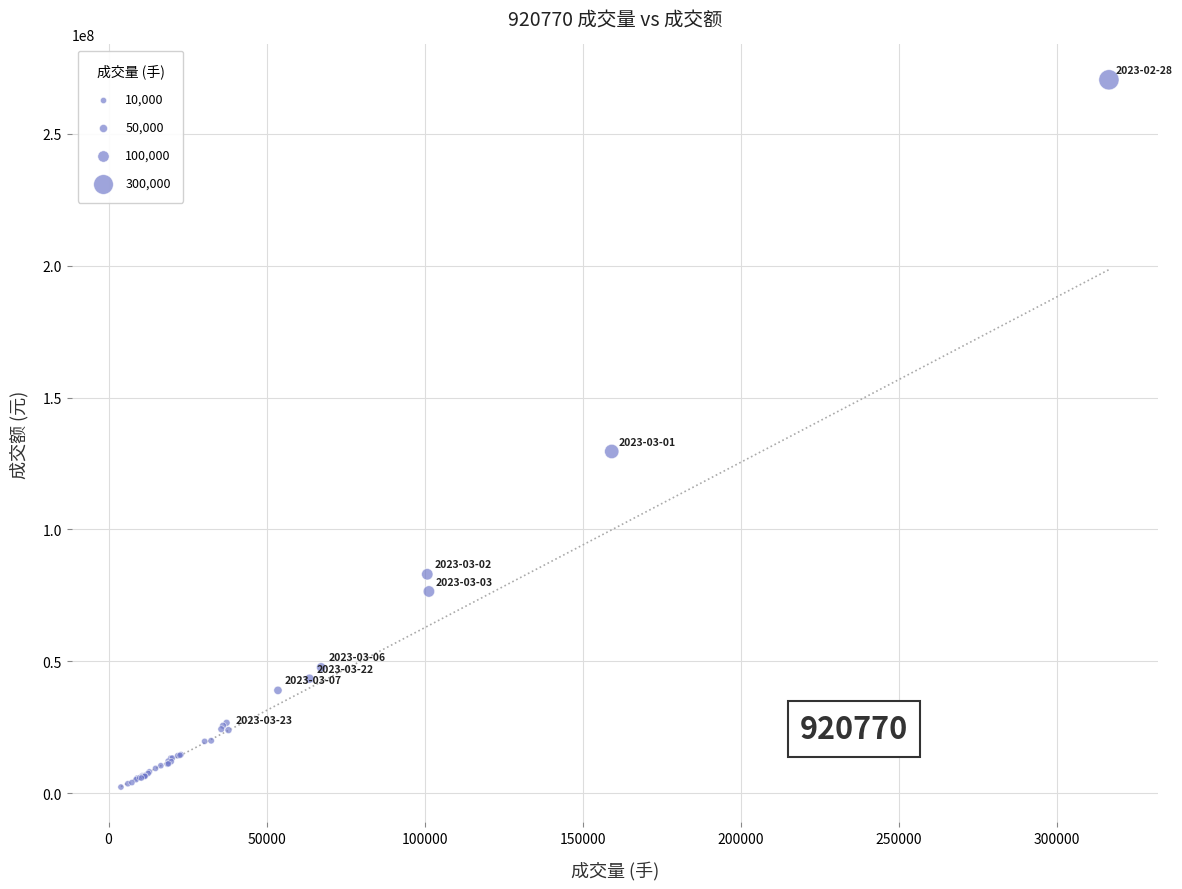

What Y value in the scatter plot is closest to 136409238?

129568825.2